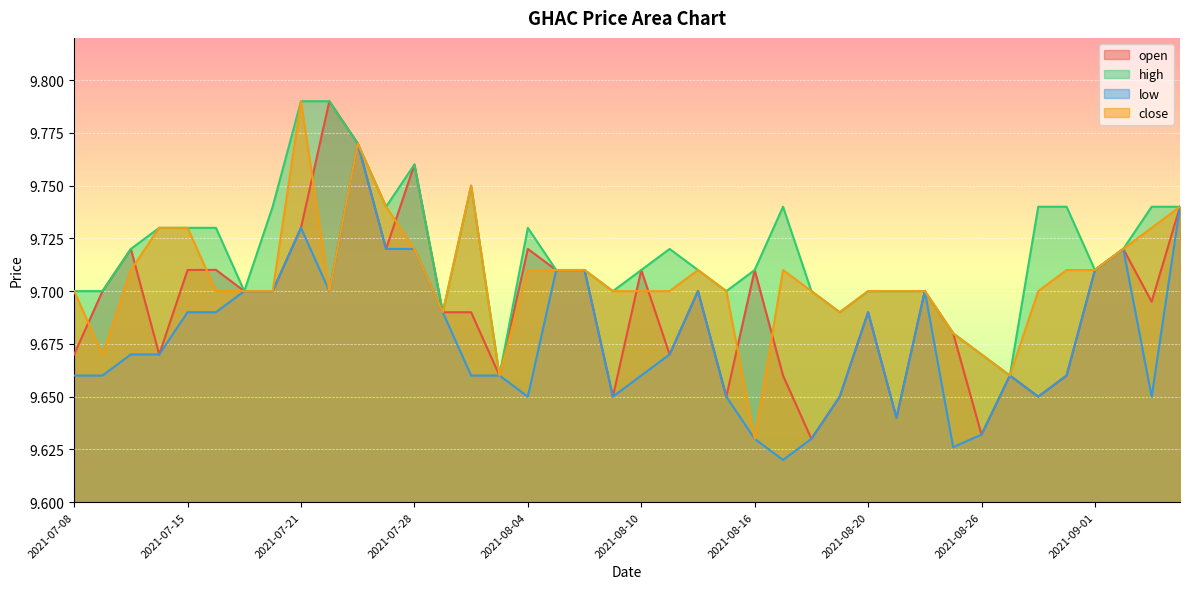

True or false: high and close cross at least once.

False